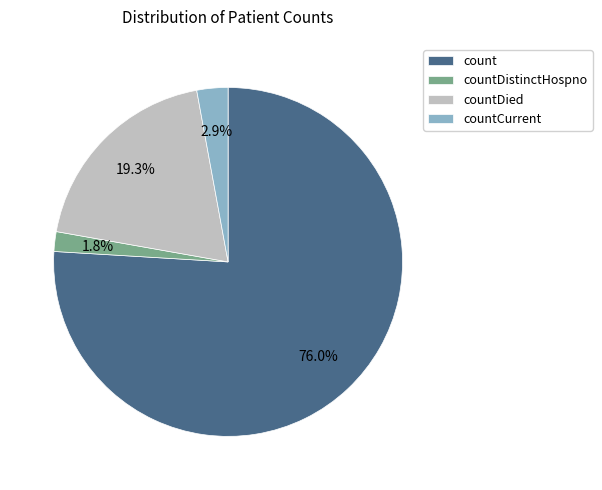

The countDied slice represents 19% of the pie. True or false?

True